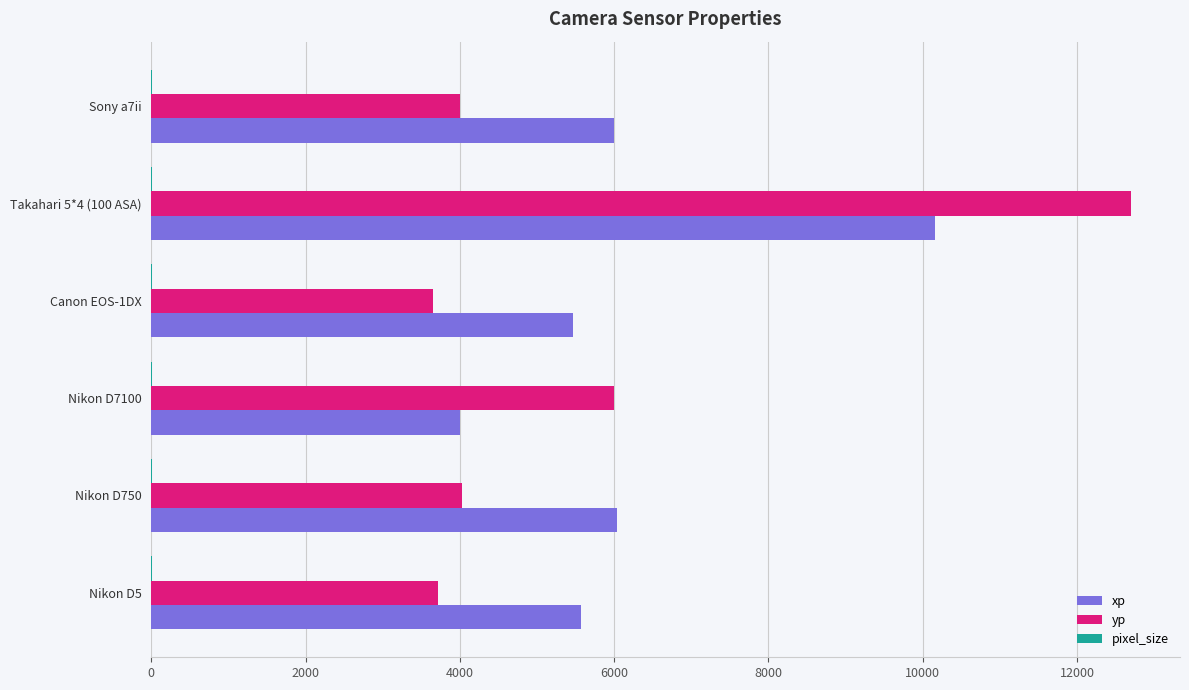

At which category is the sum across all series the highest?

Takahari 5*4 (100 ASA)